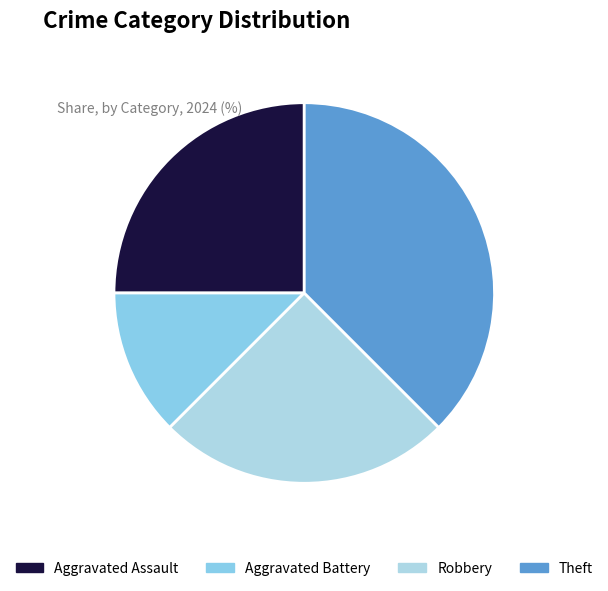

Between Robbery and Aggravated Battery, which is larger?

Robbery